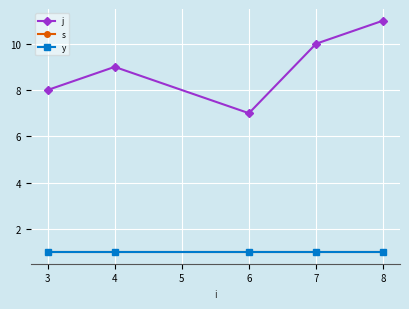

What is the highest value of the j series?

11